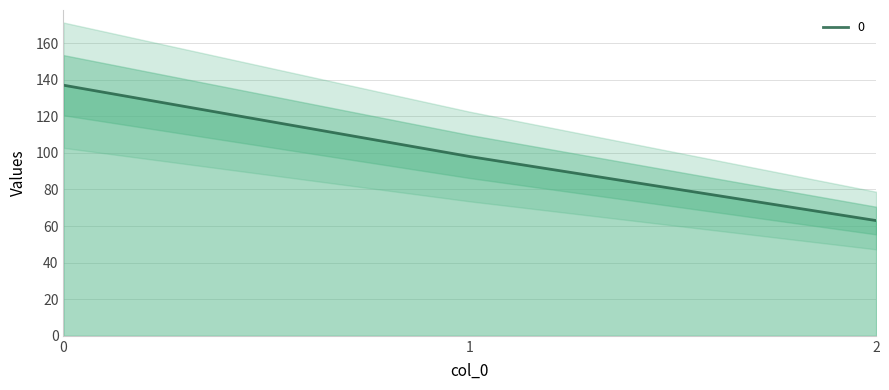

Does the chart have visible grid lines?

Yes